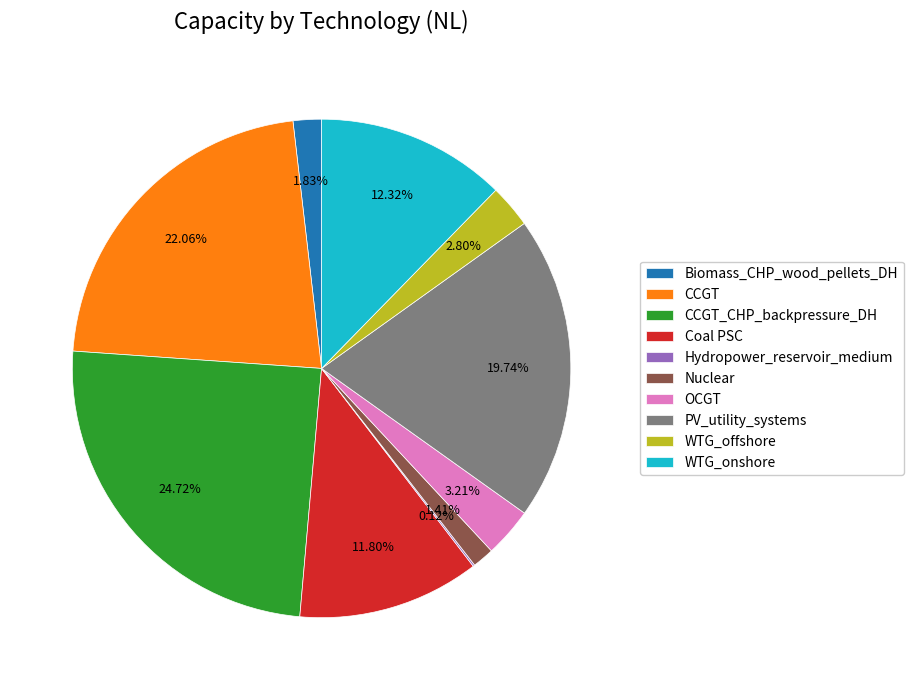

What percentage is the Nuclear slice, to the nearest percent?

1%